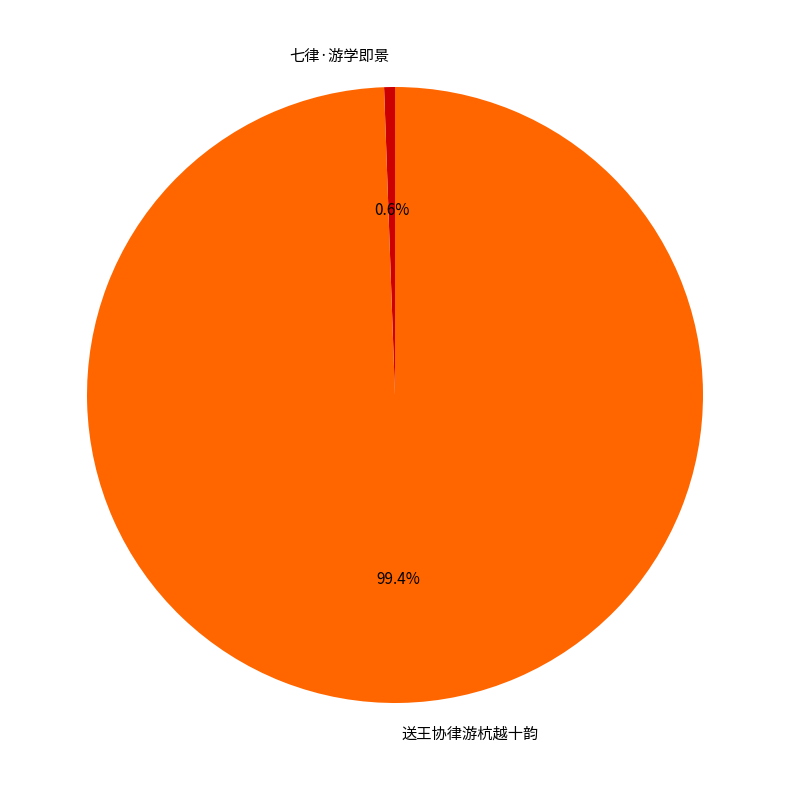

What percentage is NOT represented by 七律·游学即景?

99.4%